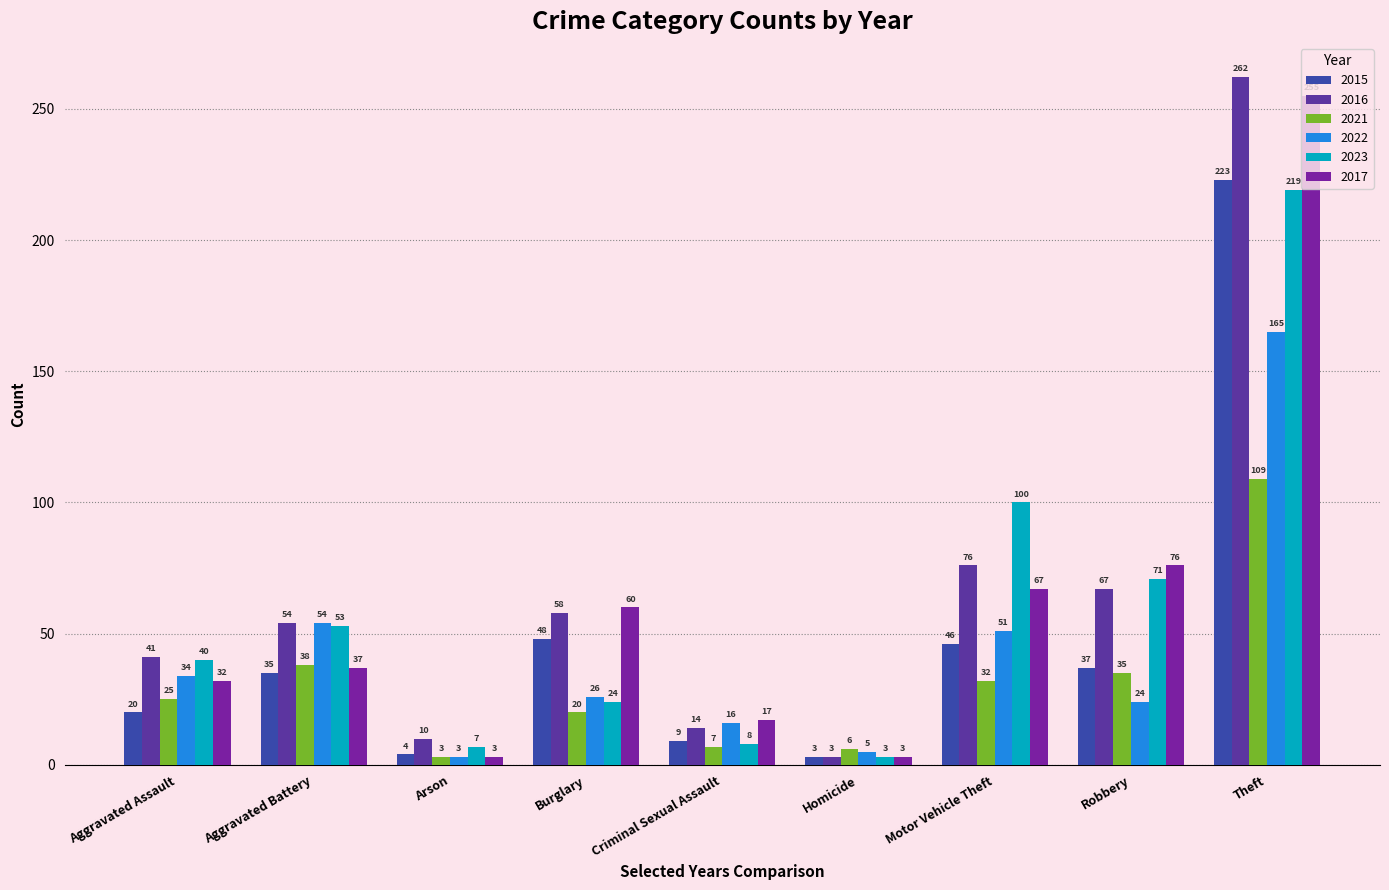

What is the difference between the second highest and minimum values in the 2016 series?

73